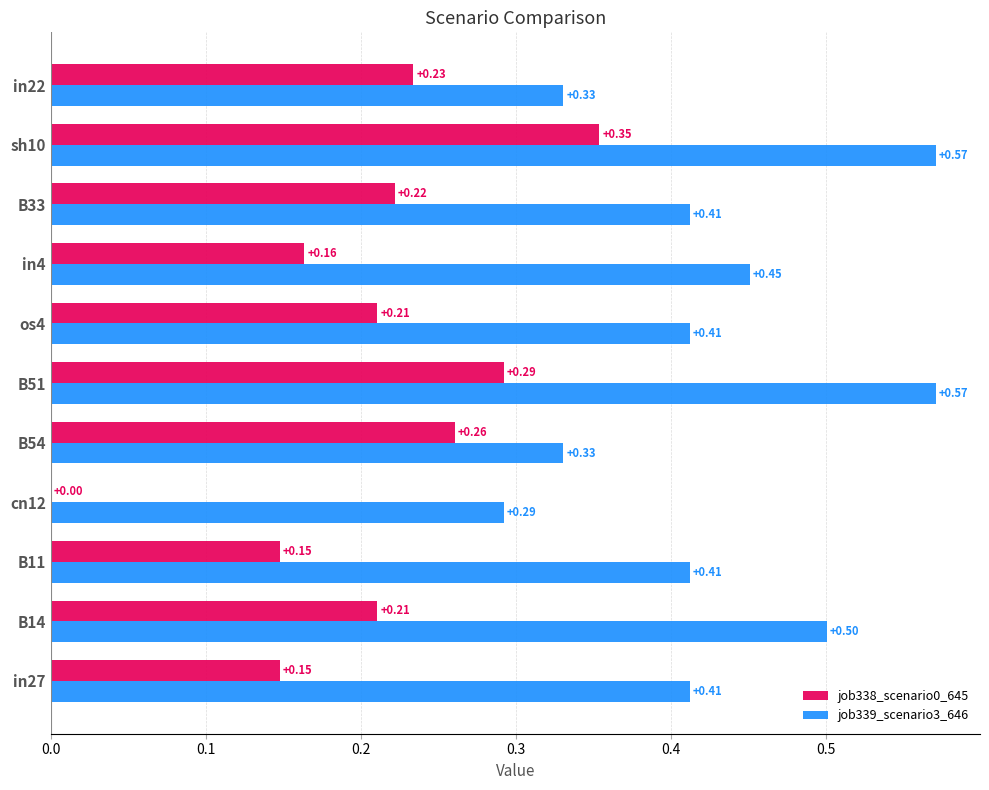

Which series has the largest total across all categories?

job339_scenario3_646